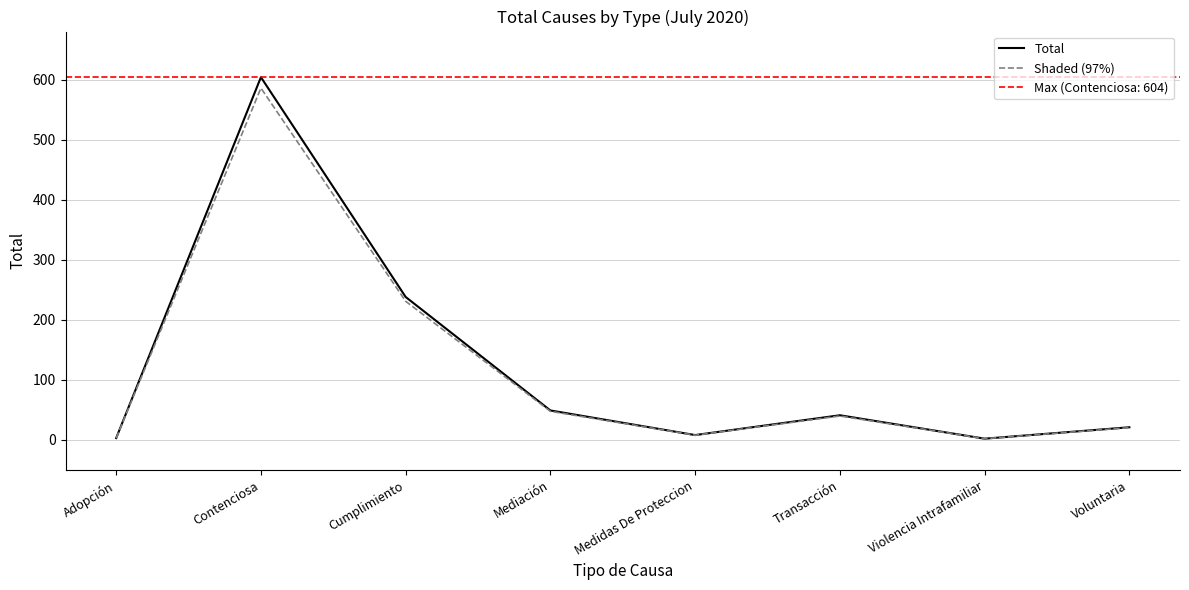

How many lines are shown in the chart?

2